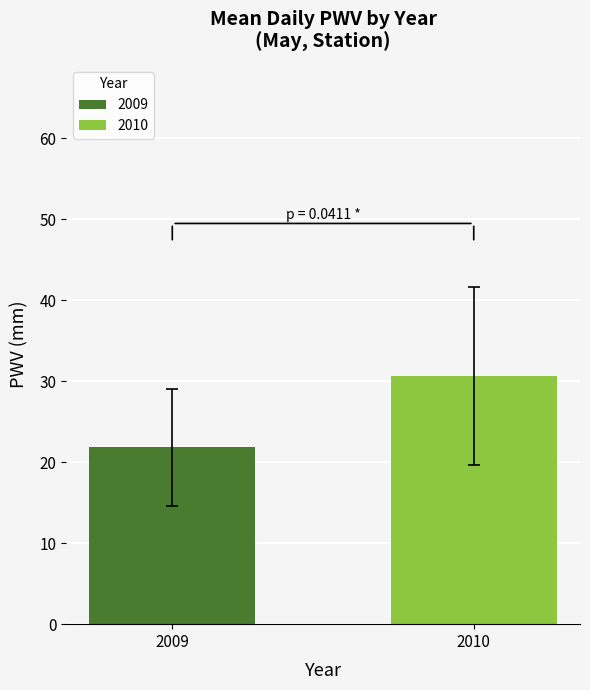

What is the ratio of the value at 2009 to the value at 2010?

0.7